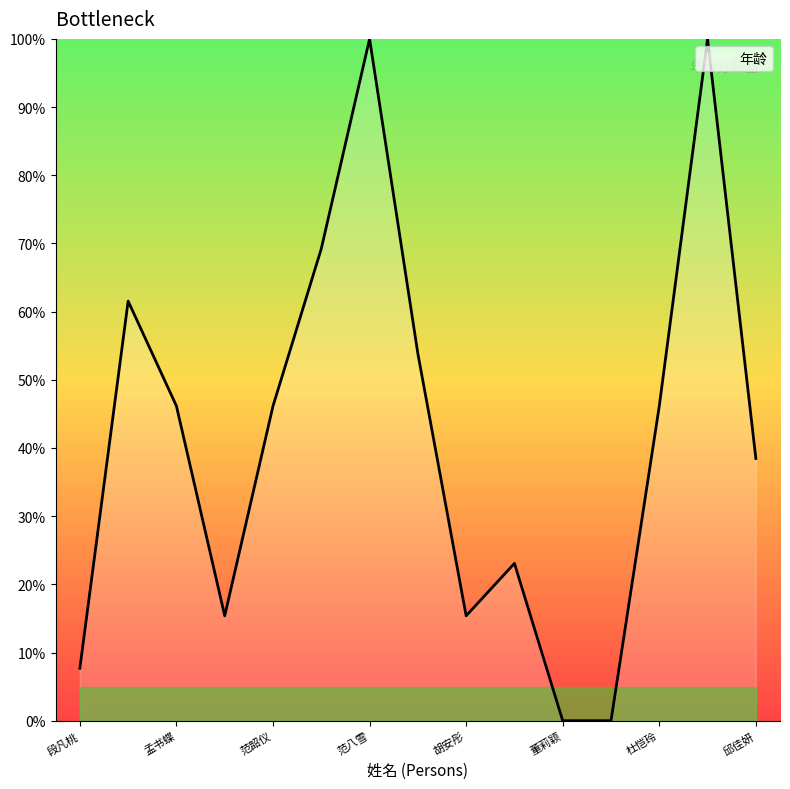

What is the maximum value shown in the chart?

100.0